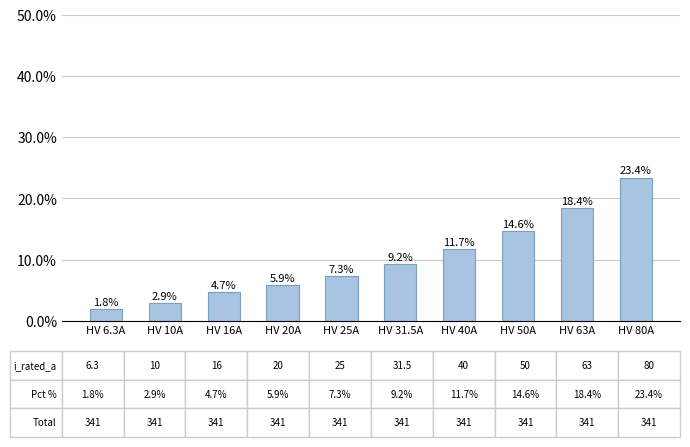

How many distinct data groups are displayed?

1